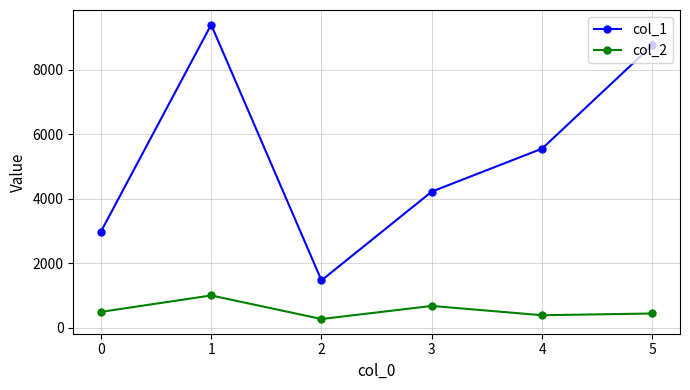

Rank the series by their maximum value, from lowest to highest.

col_2, col_1